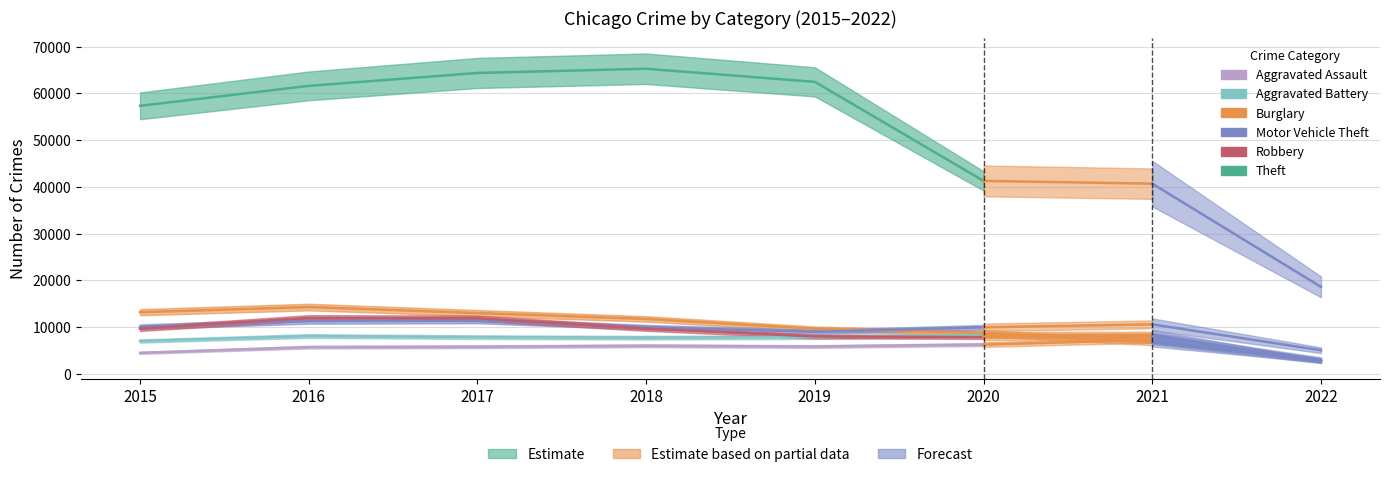

Reading left to right, transcribe all the data shown in this chart.

Aggravated Assault: 2015=4480	2016=5712	2017=5793	2018=6001	2019=5840	2020=6264
Aggravated Battery: 2015=7018	2016=8085	2017=7845	2018=7735	2019=7857	2020=8318
Burglary: 2015=13184	2016=14289	2017=13001	2018=11746	2019=9639	2020=8753
Motor Vehicle Theft: 2015=10068	2016=11286	2017=11380	2018=9983	2019=8978	2020=9953
Robbery: 2015=9638	2016=11960	2017=11880	2018=9679	2019=7994	2020=7855
Theft: 2015=57347	2016=61617	2017=64380	2018=65281	2019=62475	2020=41282